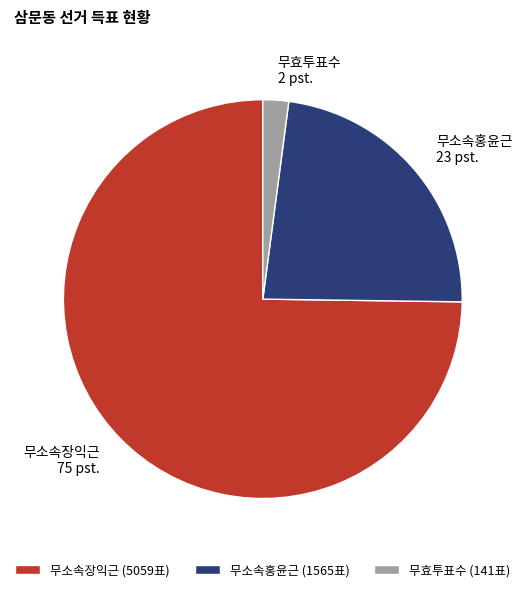

What is the majority slice?

무소속장익근